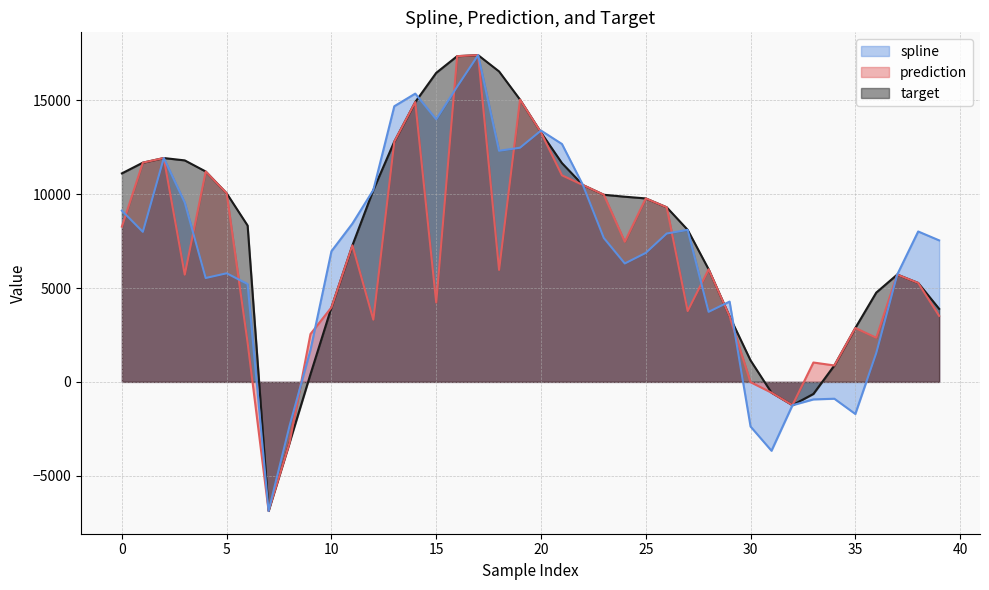

Rank the series at 15 from lowest to highest value.

prediction, target, spline